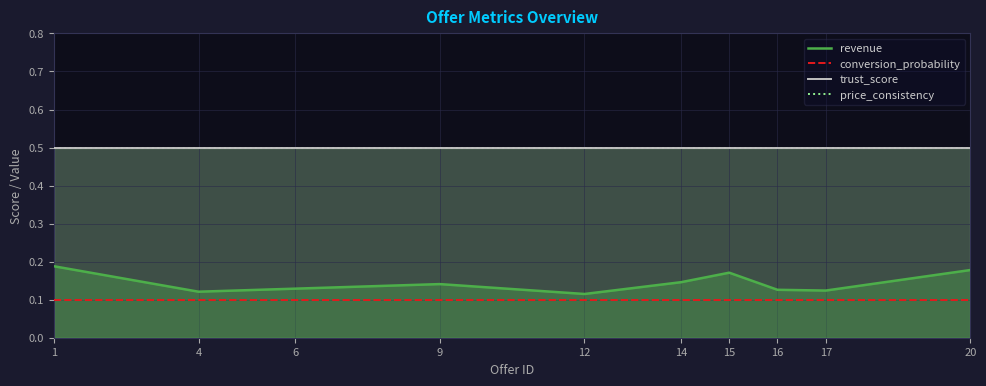

What is the approximate value of revenue at 16?

0.1